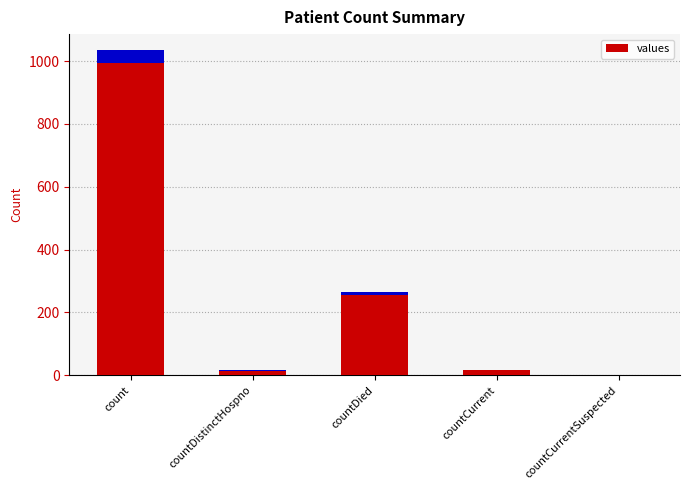

Reading left to right, what are all the values shown in this chart?

1034	16	266	18	0